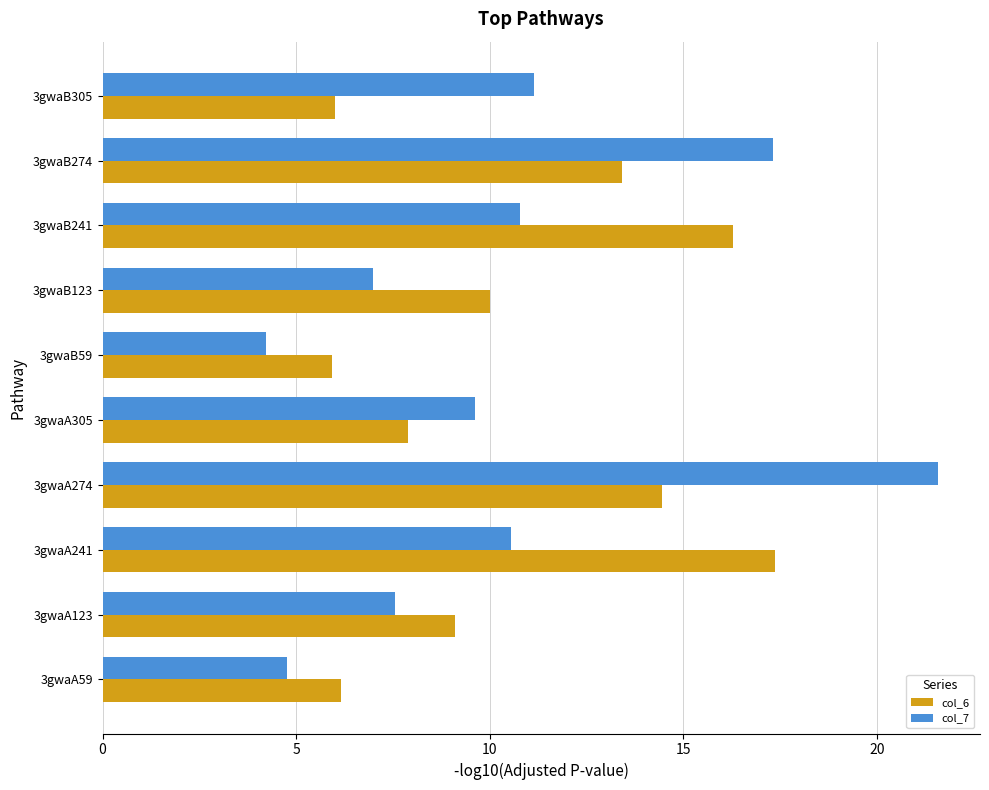

What is the average value of the col_6 series?

10.7